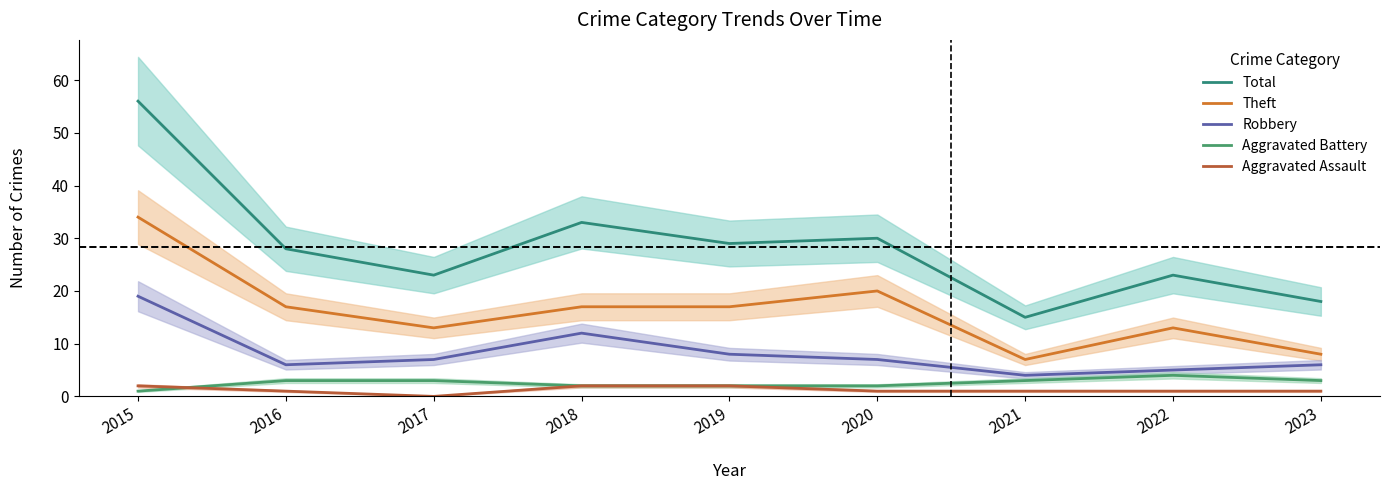

Is the value of Robbery at 2023 greater than the value of Aggravated Battery at 2015?

Yes